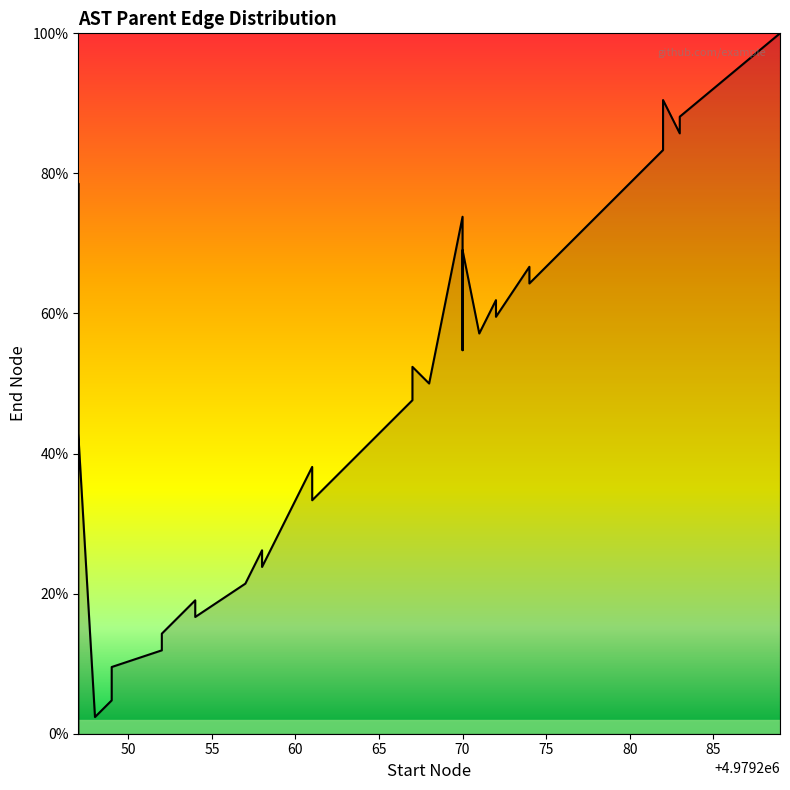

Count the number of data series in this chart.

1